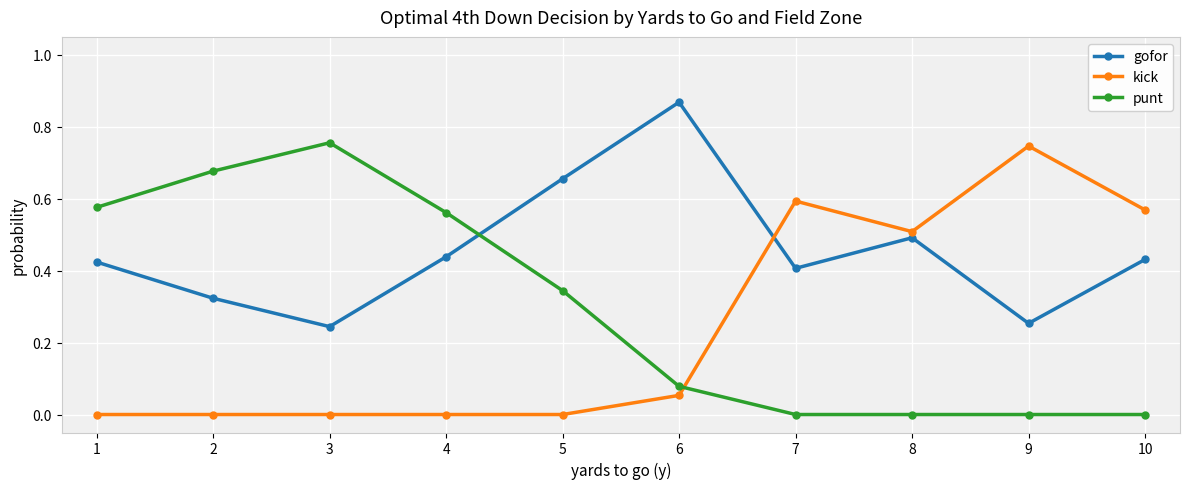

True or false: punt has more than 0 interior local peaks.

True